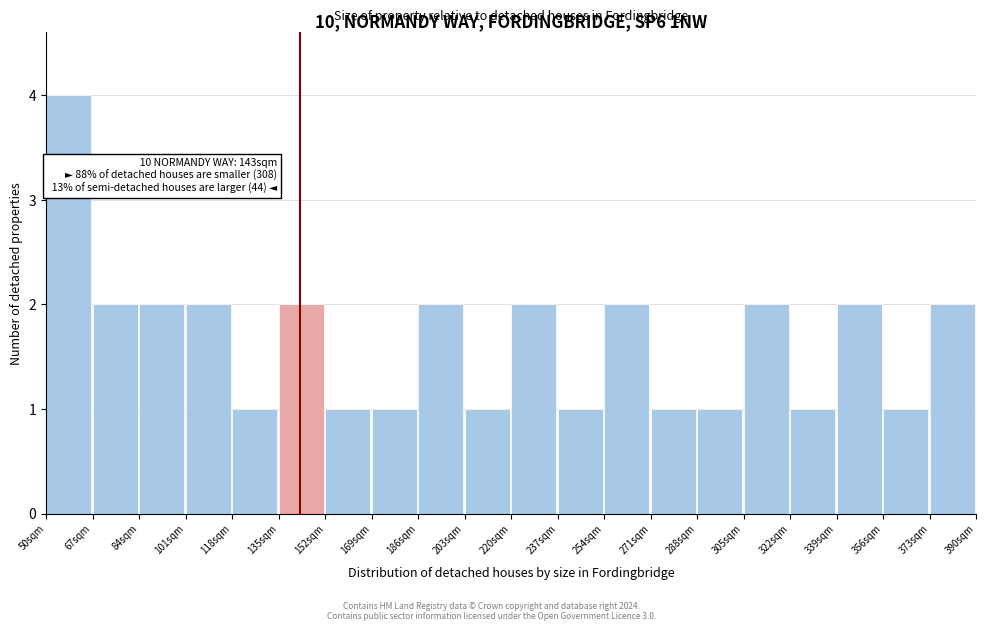

Over which range of the x-axis is the bar tallest?

50 to 67